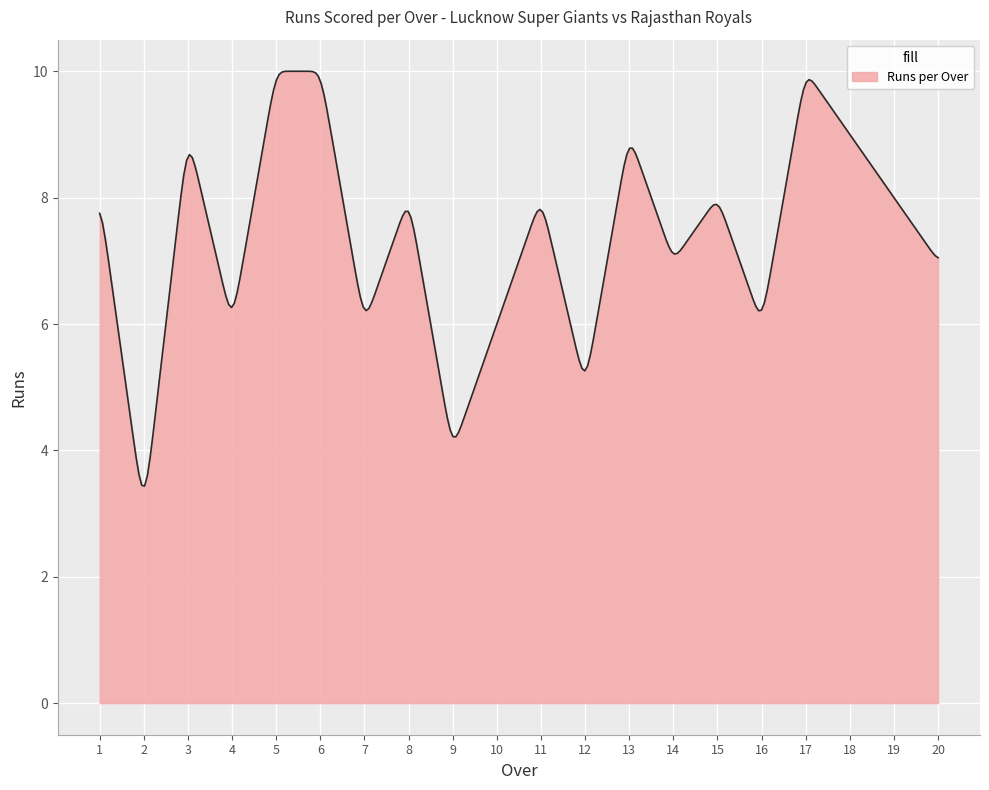

What is the maximum value shown in the chart?

10.0